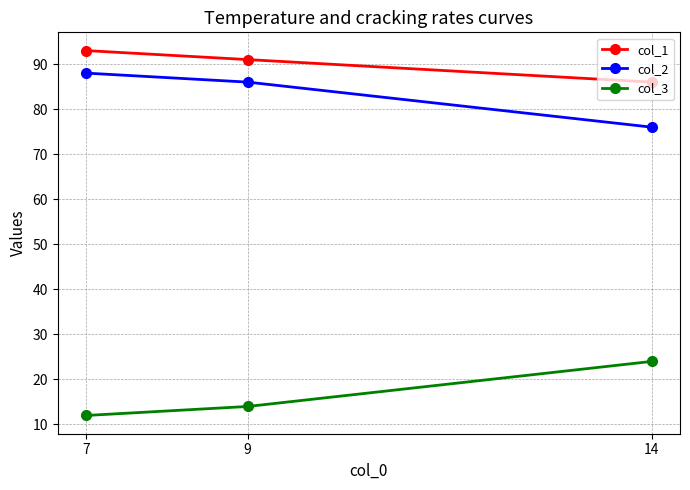

True or false: col_2 has a value of 86 at 9.

True